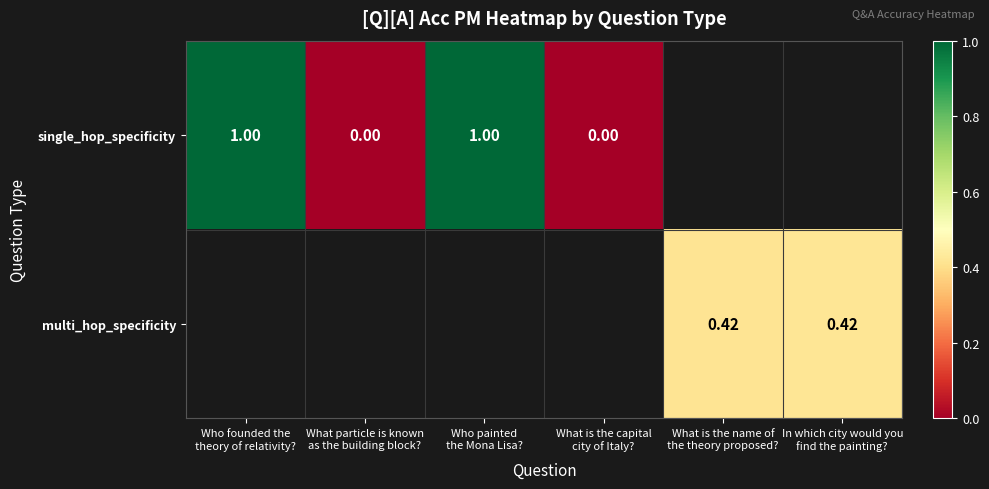

Rank the series by their average value, from highest to lowest.

single_hop_specificity, multi_hop_specificity